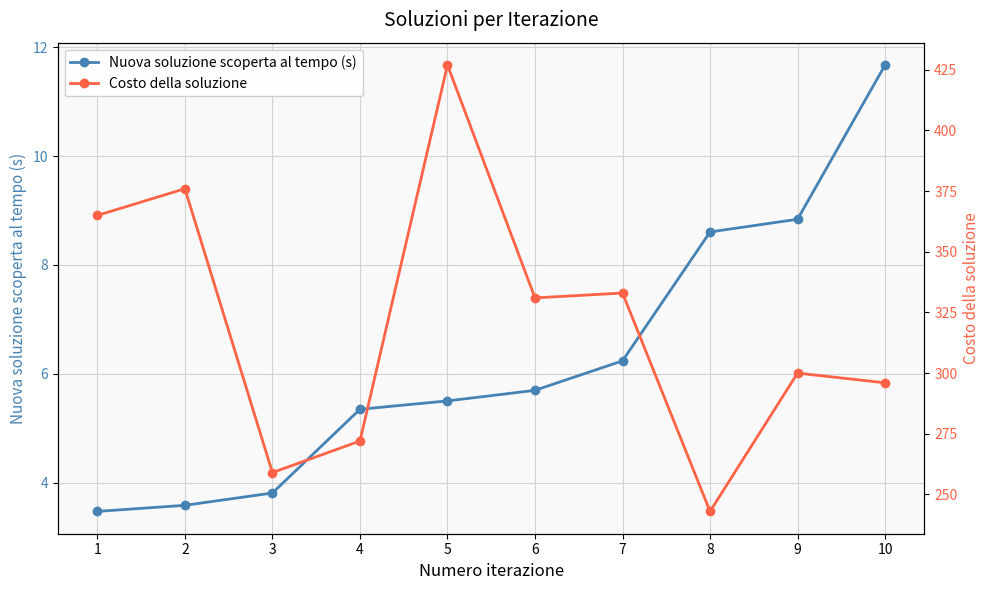

What are all the series names shown in the legend?

Nuova soluzione scoperta al tempo (s), Costo della soluzione